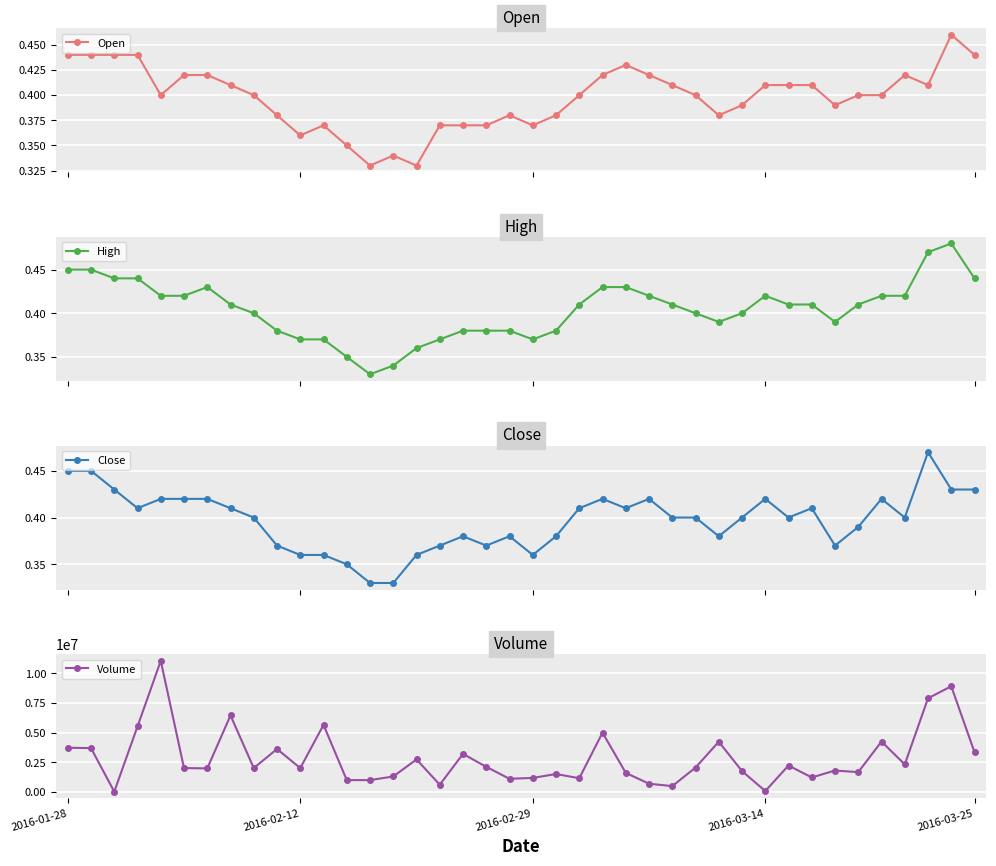

What is the difference between the second highest and second lowest values in the Open series?

0.1